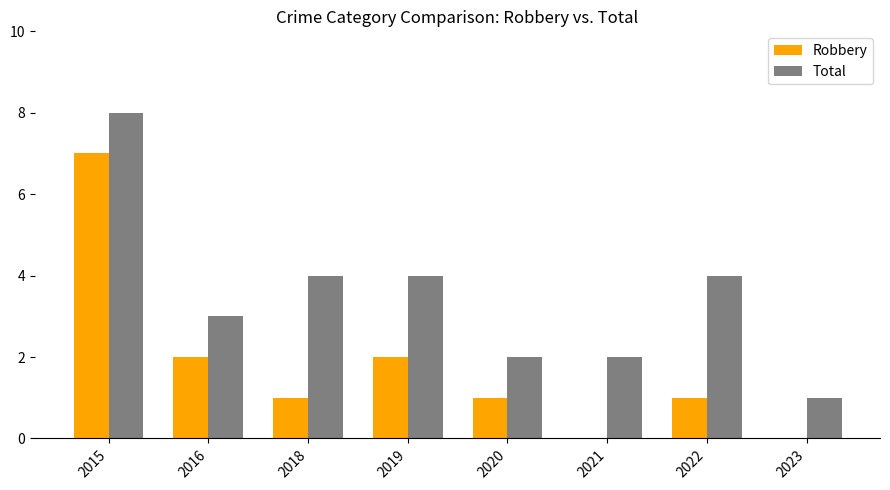

Which series changed the most between 2015 and 2022?

Robbery